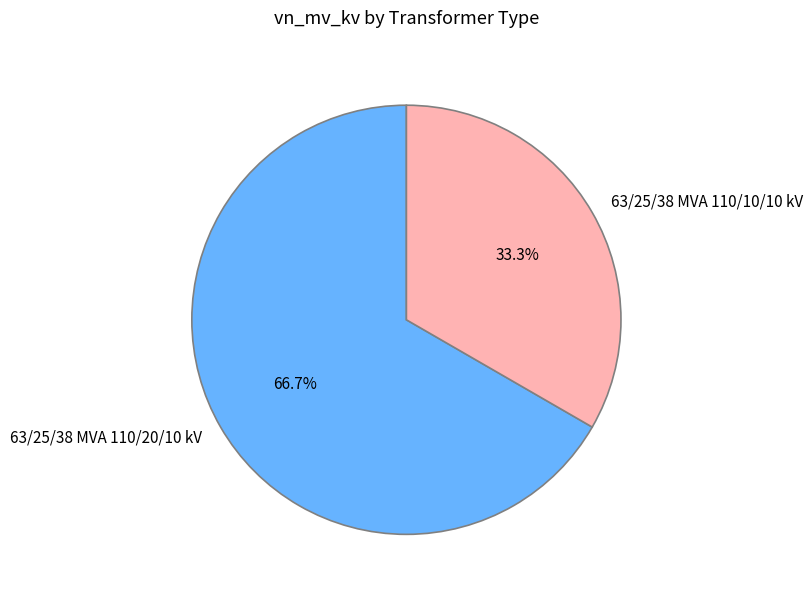

To the nearest percent, what is the difference between the largest and smallest slice percentages?

33%